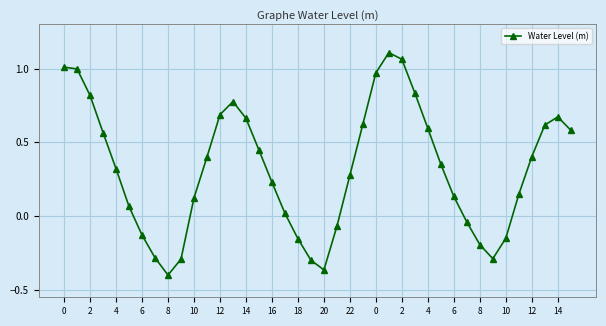

True or false: the data has more than 1 interior local peaks.

True